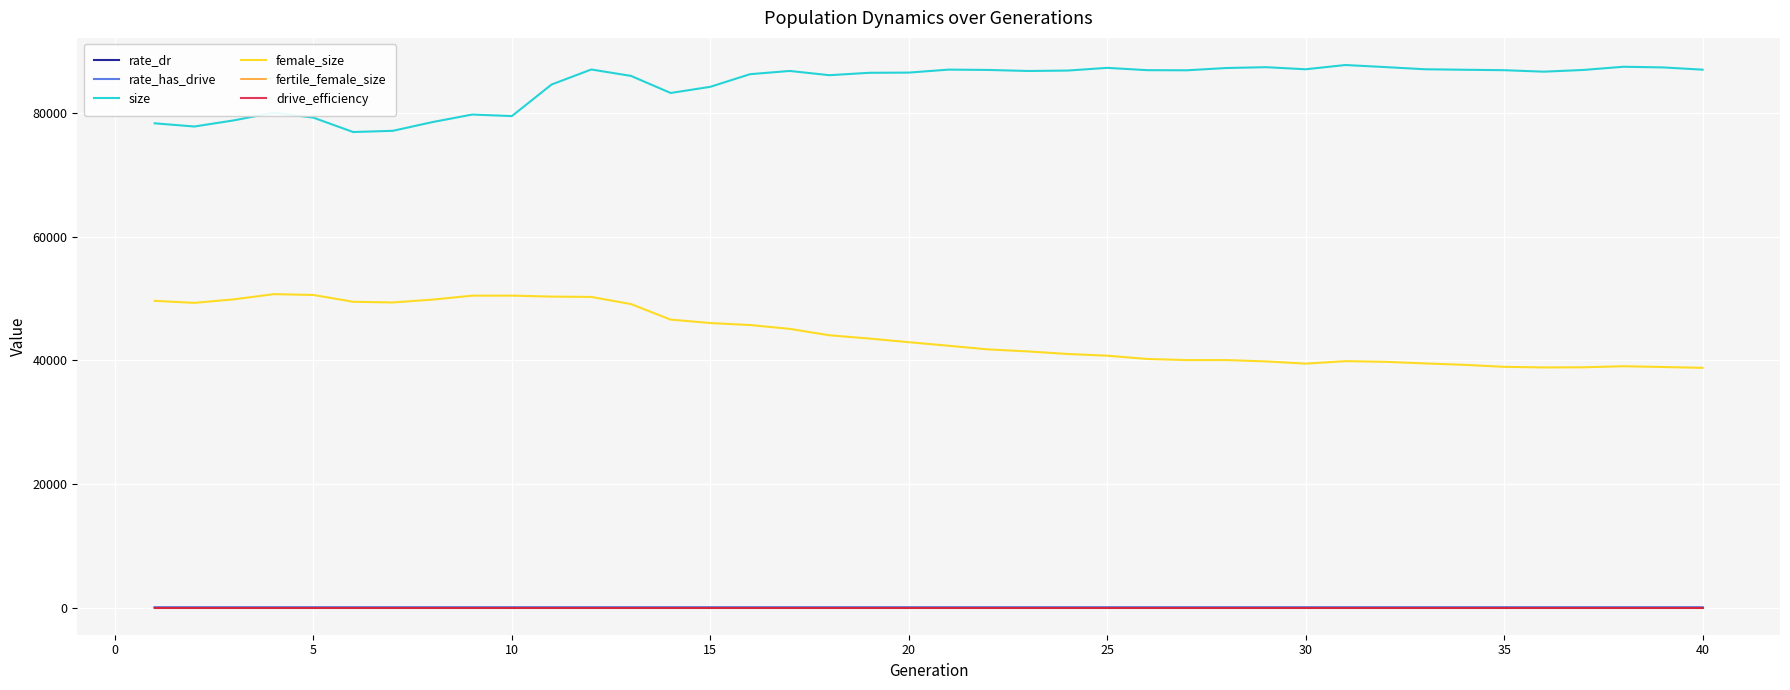

What is the average value of the rate_dr series?

0.1